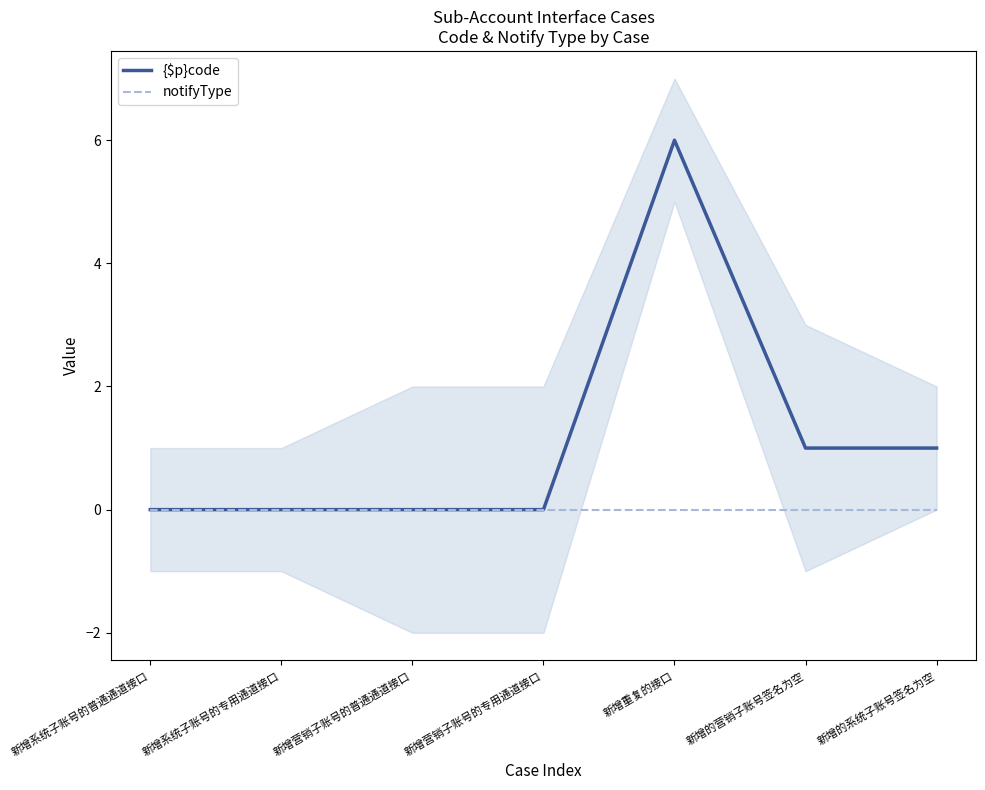

The {$p}code series shows 8 at 新增重复的接口. True or false?

False